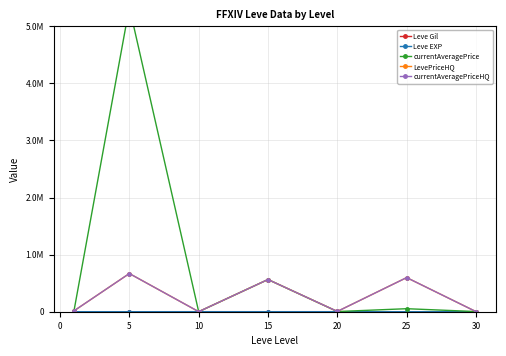

True or false: Leve EXP and LevePriceHQ intersect in this chart.

False